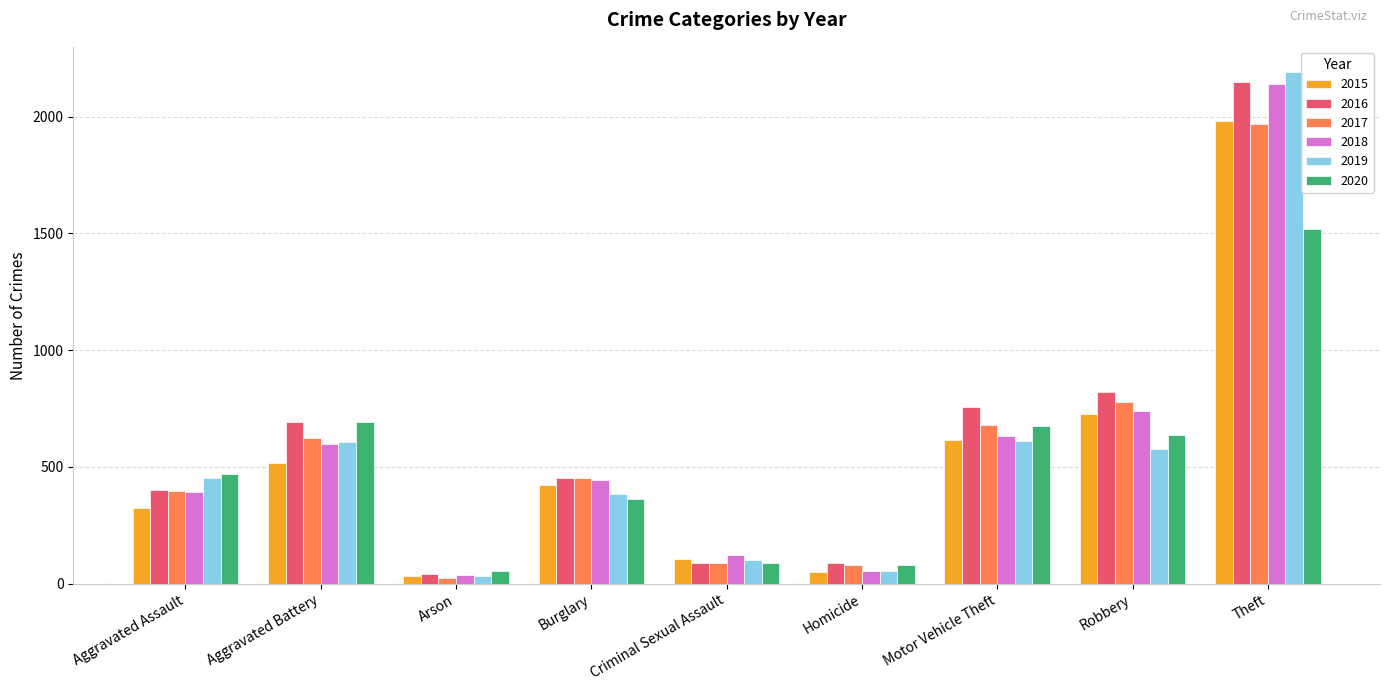

At which category does the chart reach its minimum across all series?

Arson